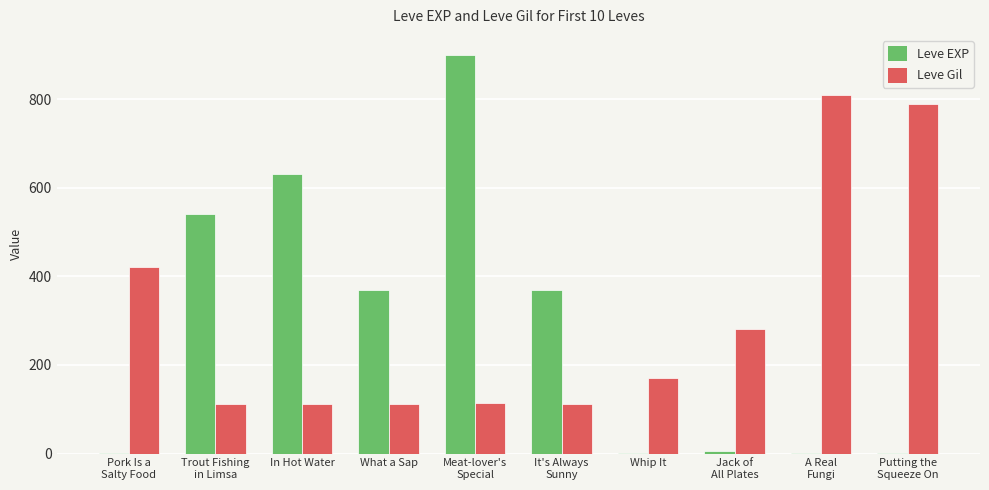

What is the sum of all Leve Gil values?

3031